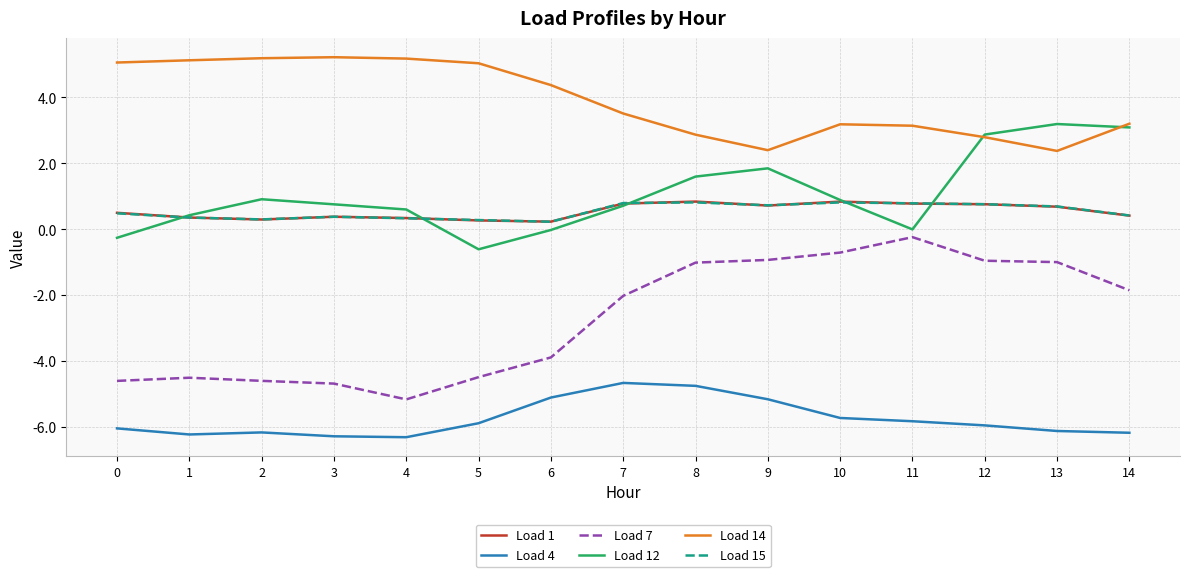

What is the minimum value for Load 7?

-5.2